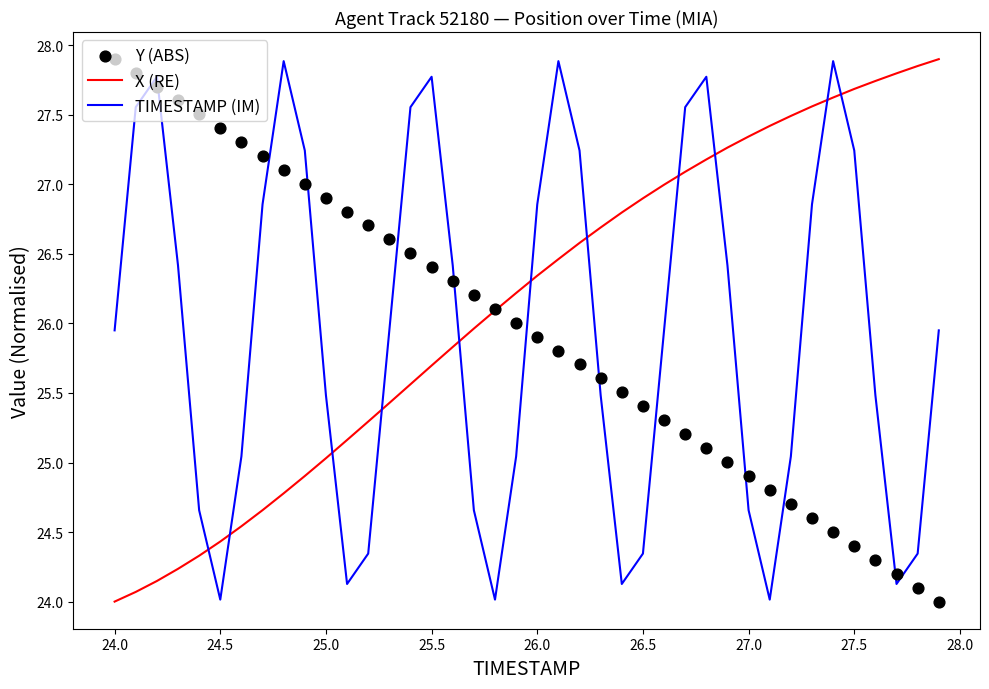

What are all the series names shown in the legend?

X (RE), TIMESTAMP (IM), Y (ABS)